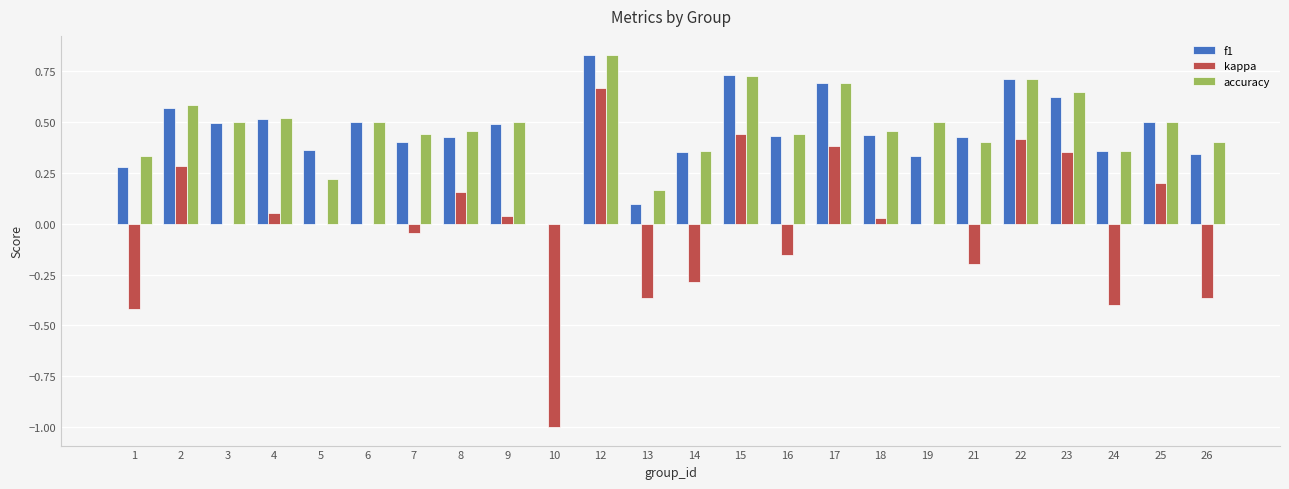

Which category has the highest value across all series?

12